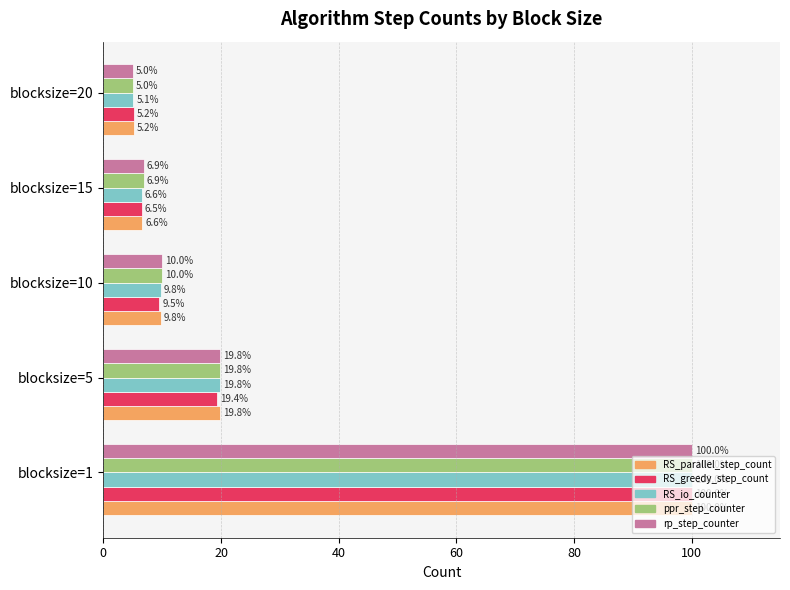

What is the spread (max minus min) of values at blocksize=15?

0.4